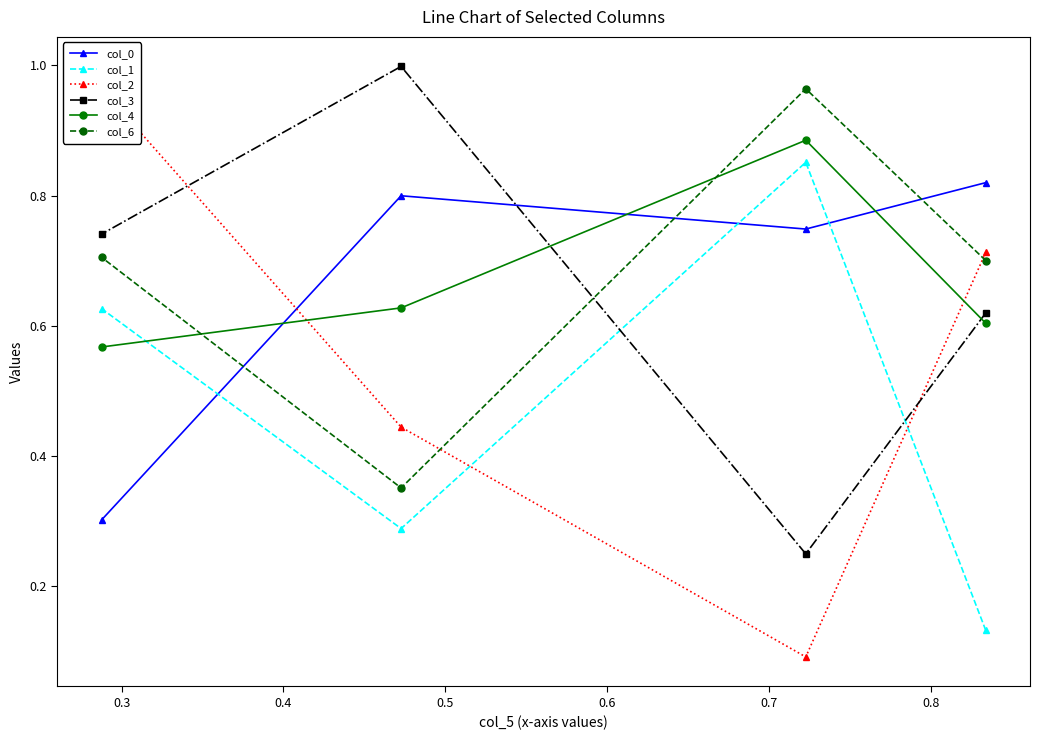

List the series in order of their peak value, highest first.

col_3, col_2, col_6, col_4, col_1, col_0